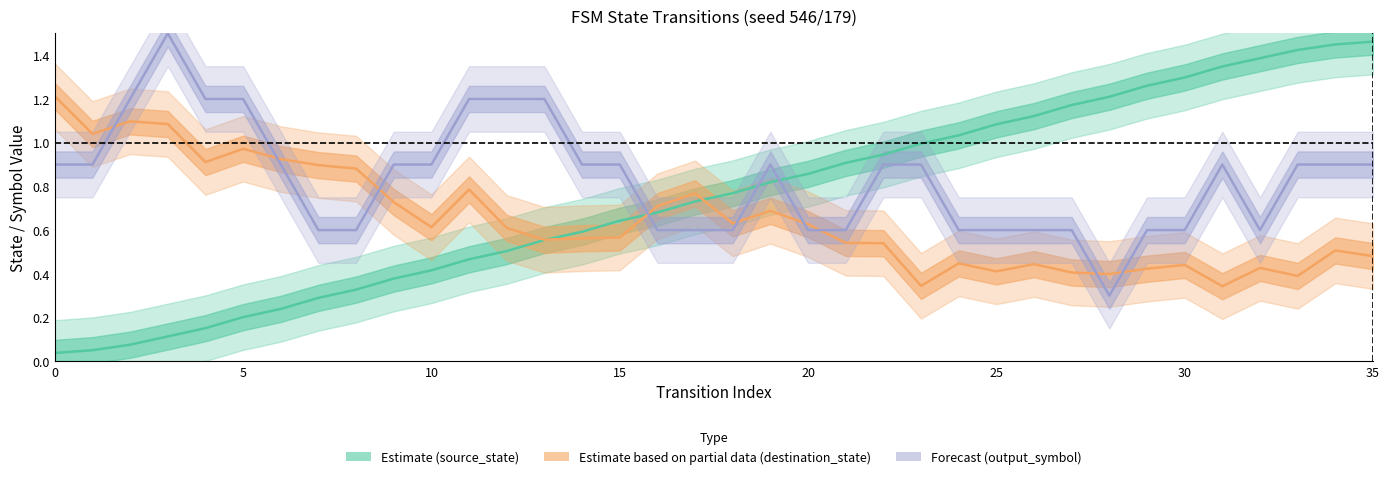

What is the maximum value for Estimate based on partial data (destination_state)?

1.2